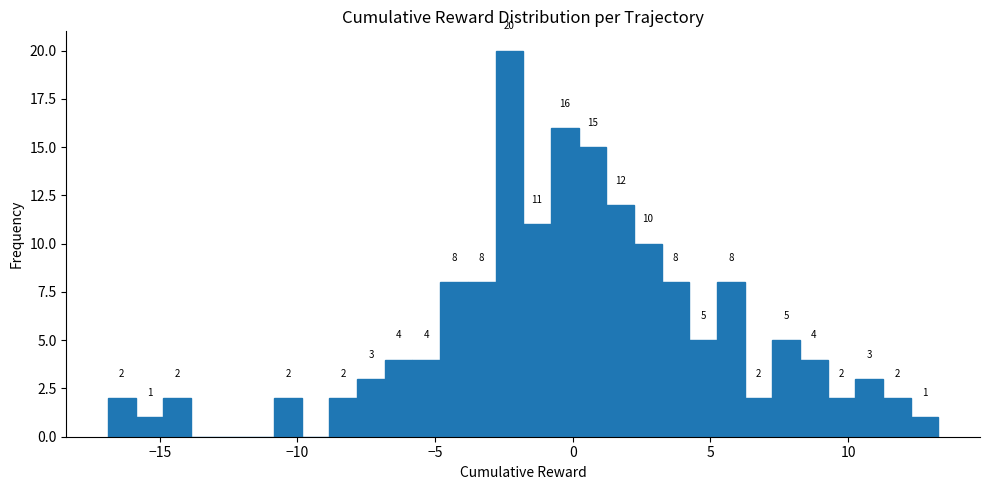

Around what value on the x-axis is the tallest bar? Give the approximate position of its centre, as read against the axis.

-2.5